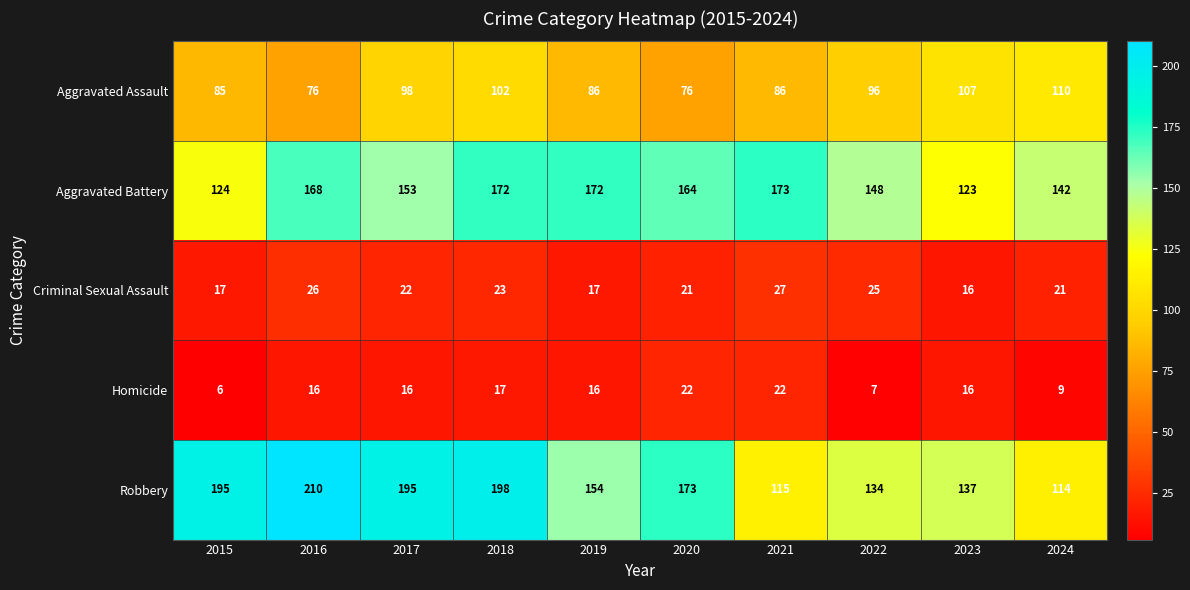

Read the Robbery value at 2017.

195